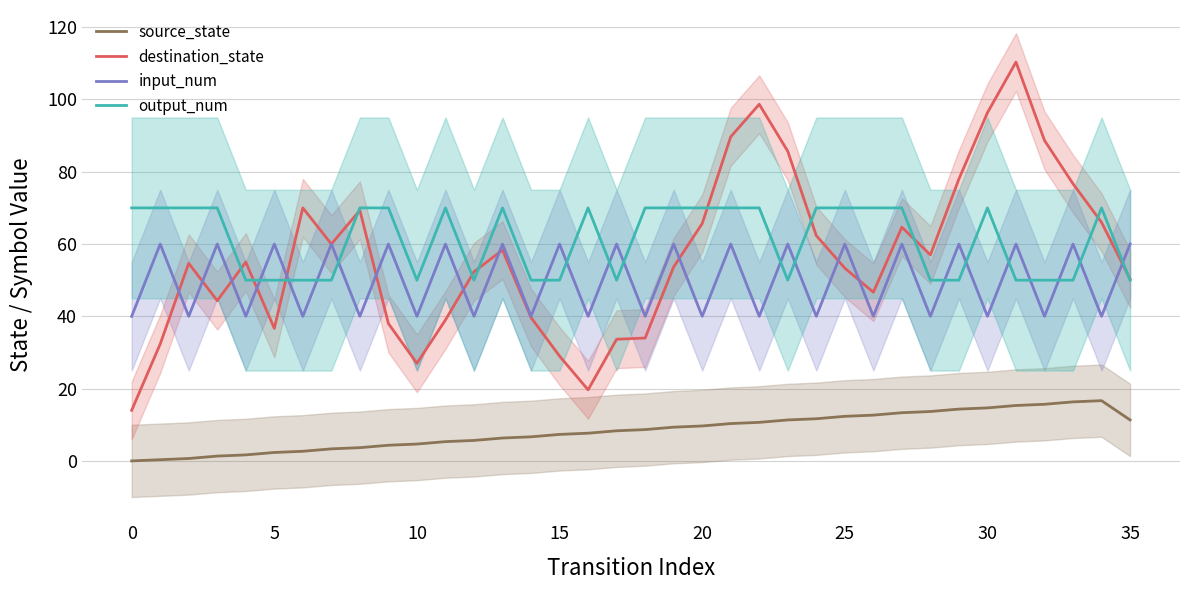

Which category has the highest value in the source_state series?

34